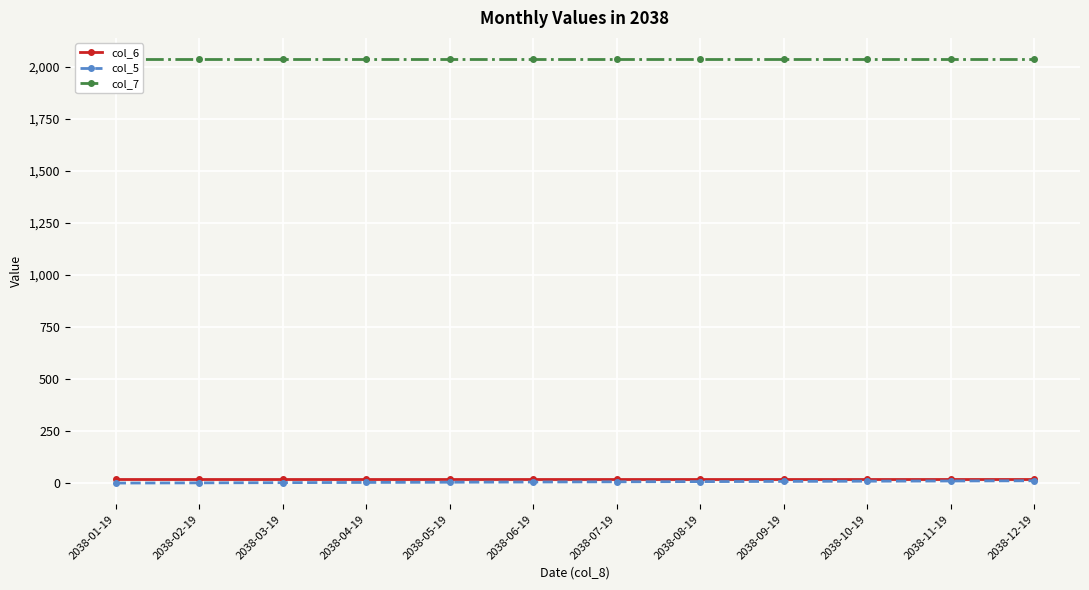

The col_7 series shows 2930 at 2038-01-19. True or false?

False